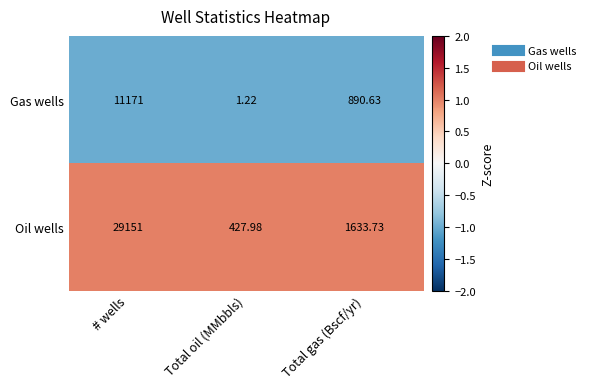

Which series changed the most between # wells and Total oil (MMbbls)?

Oil wells